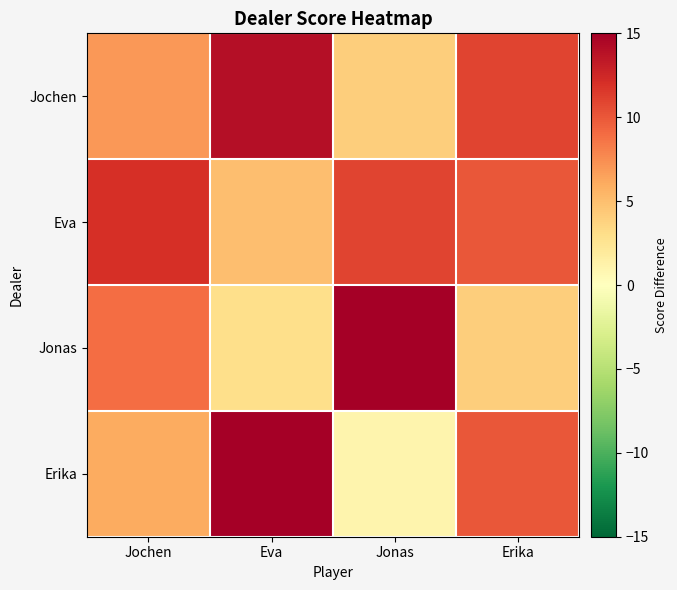

Rank the series by their maximum value, from lowest to highest.

Eva, Jochen, Jonas, Erika